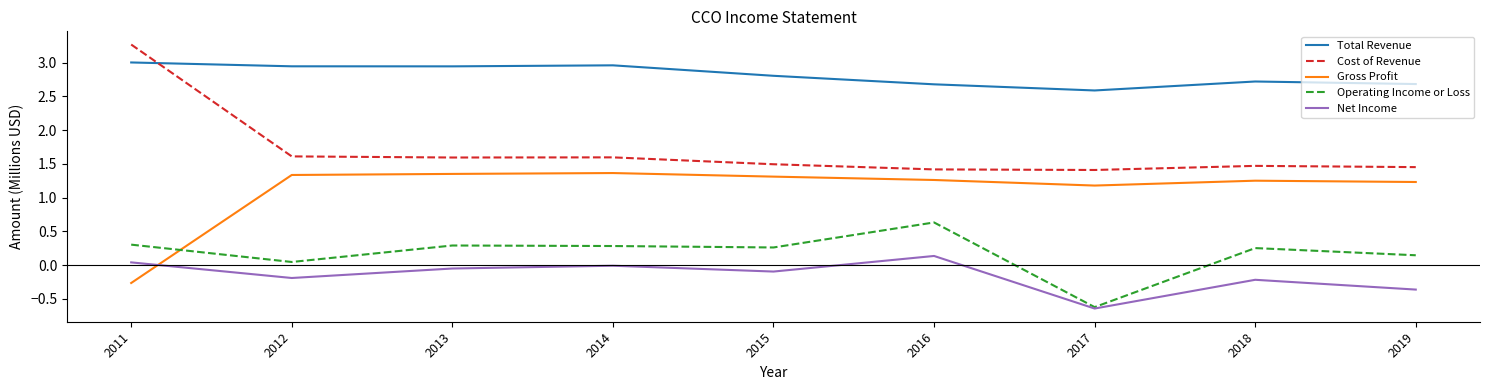

What is the difference between the highest and lowest values at 2019?

3.0